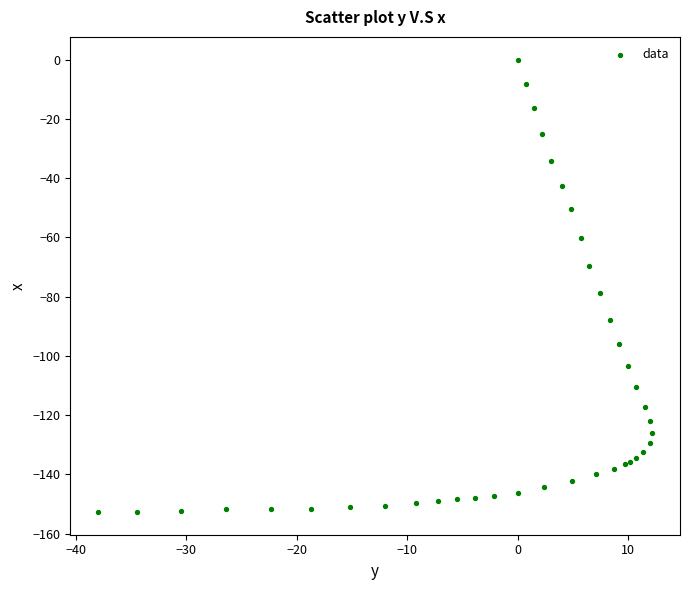

What Y value in the scatter plot is closest to -76?

-78.9